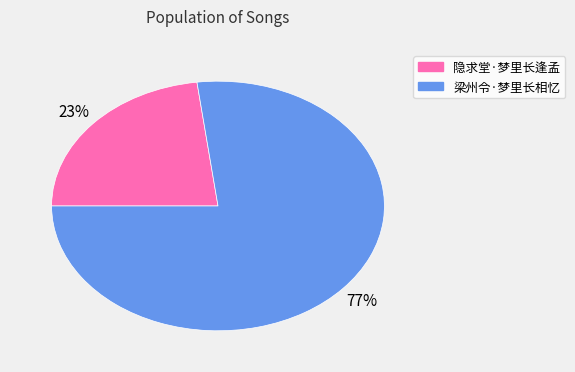

True or false: 隐求堂·梦里长逢孟 accounts for 12% of the total.

False